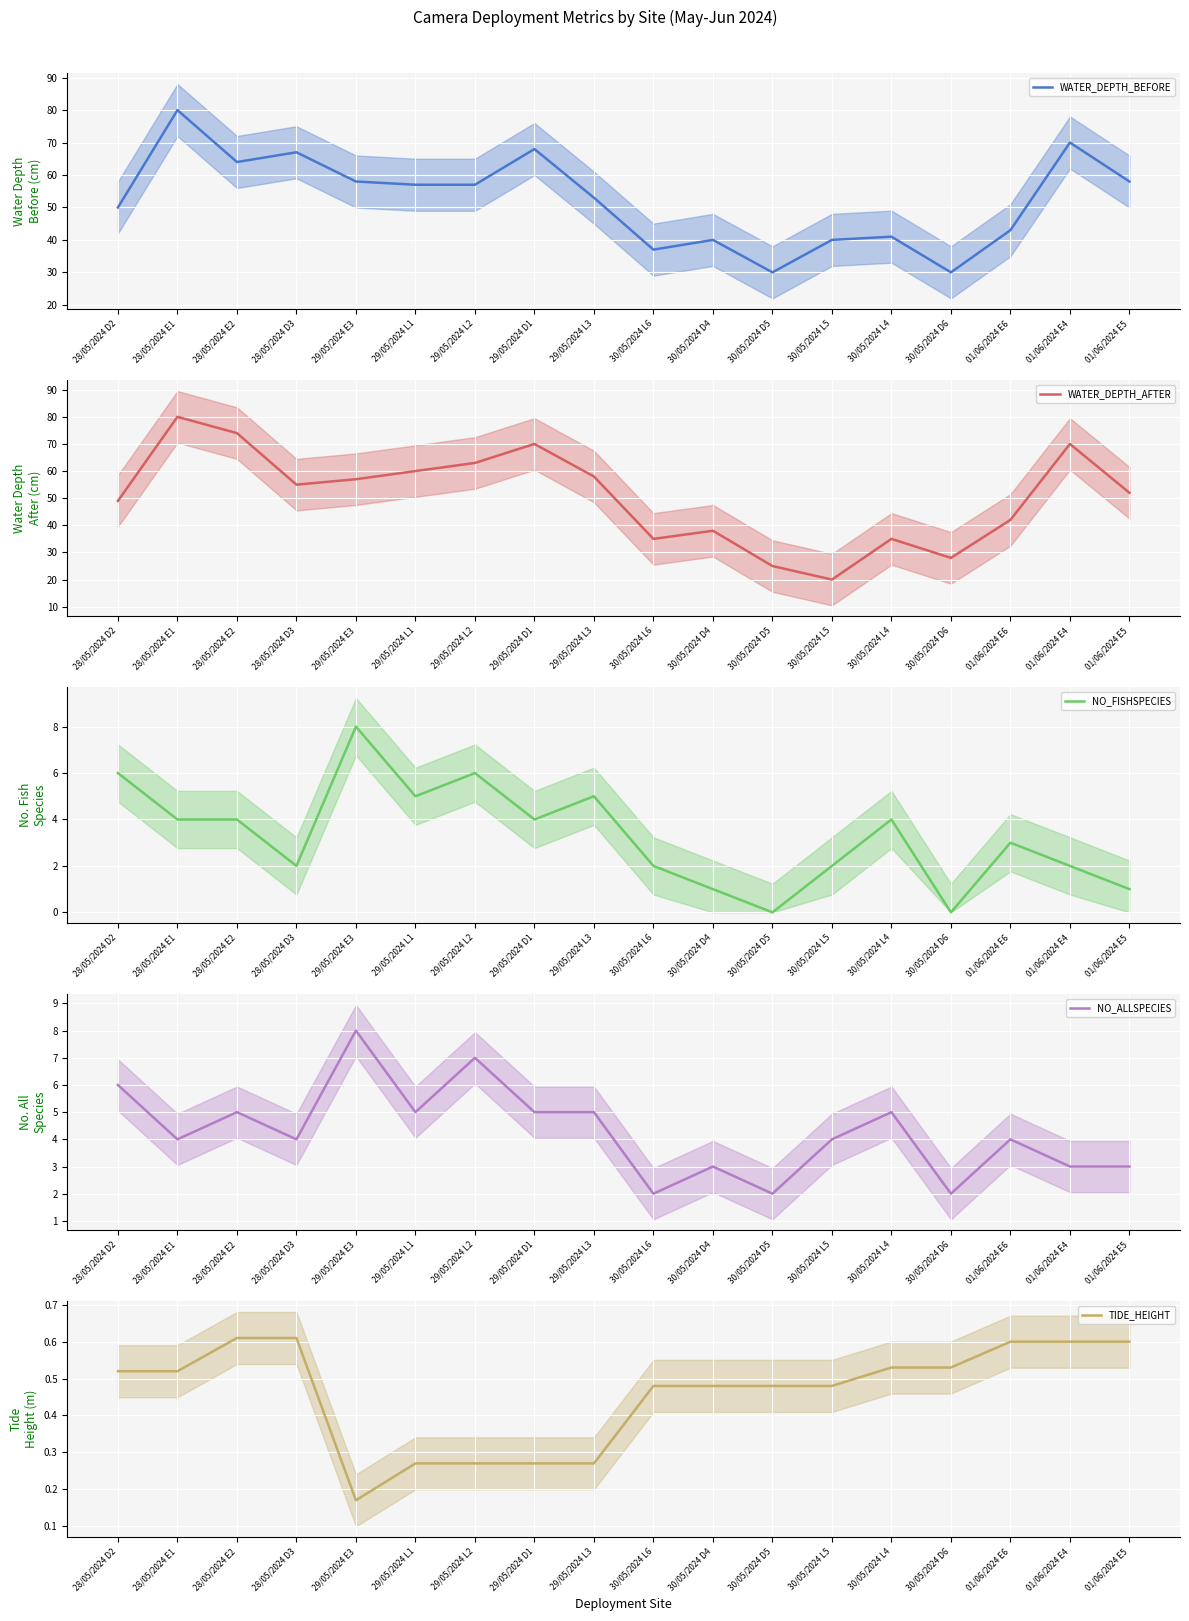

How many data points in NO_FISHSPECIES are above 4?

5